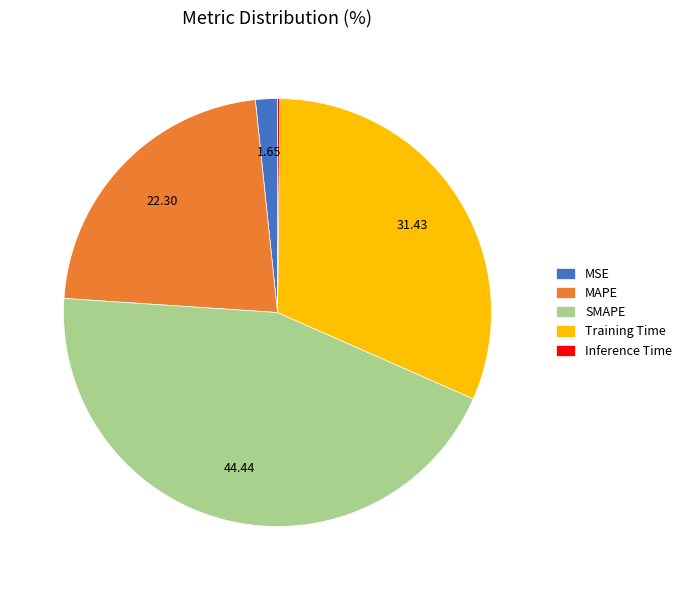

Is there a majority slice in this chart?

No